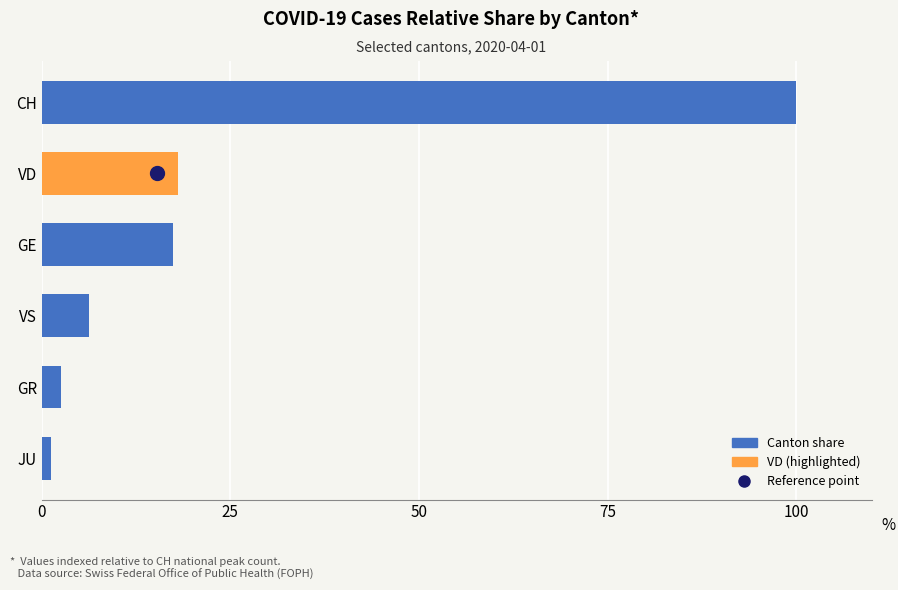

How many data points does each series have?

6